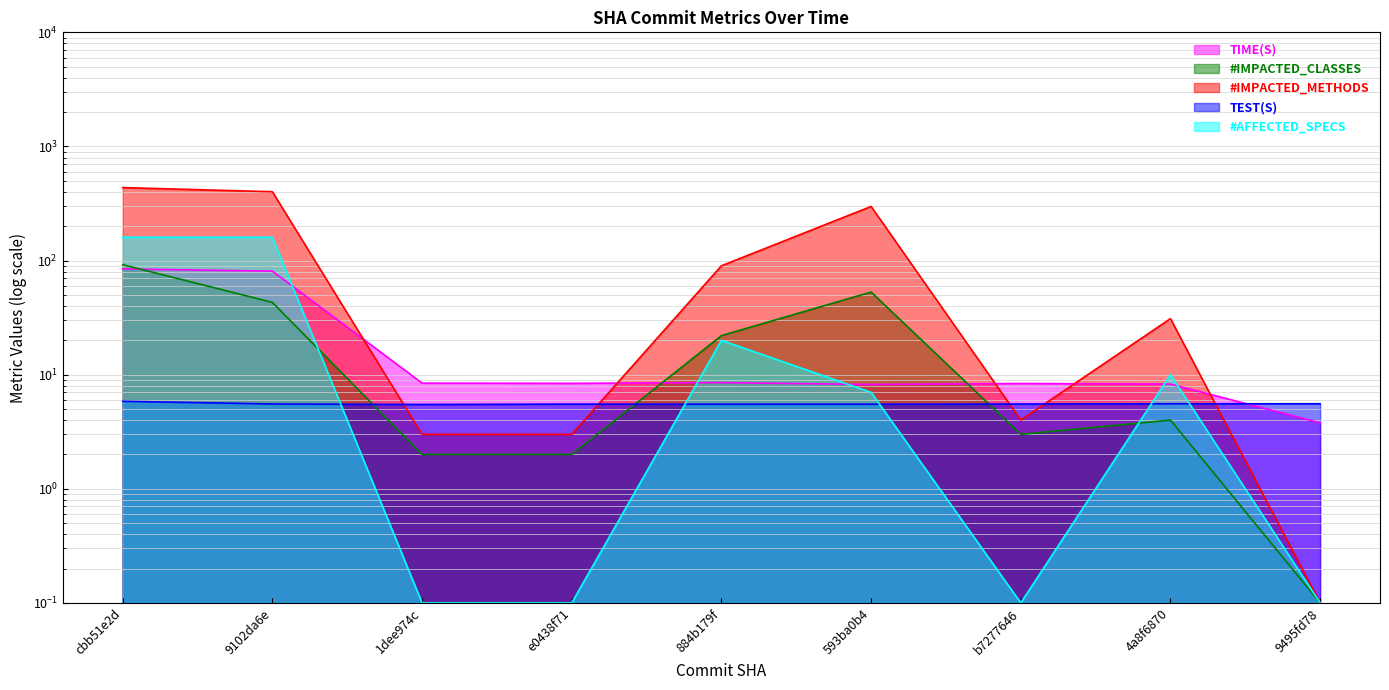

How many lines are shown in the chart?

5